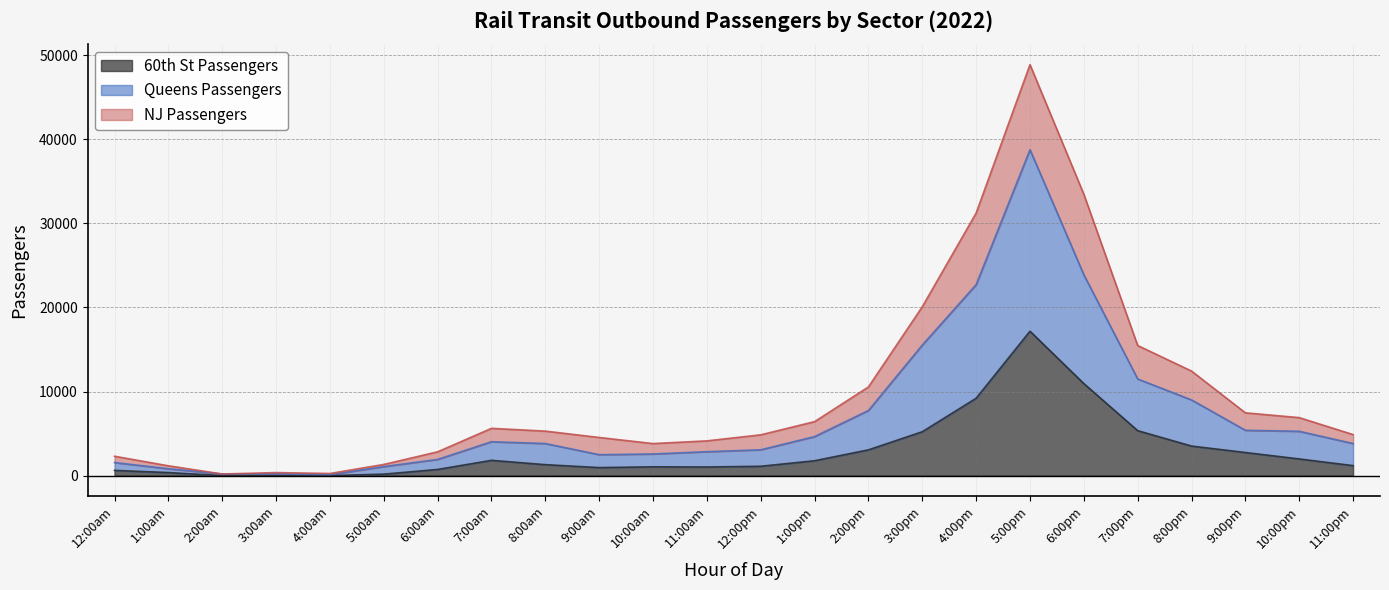

The Queens Passengers series shows 2849 at 11:00am. True or false?

True